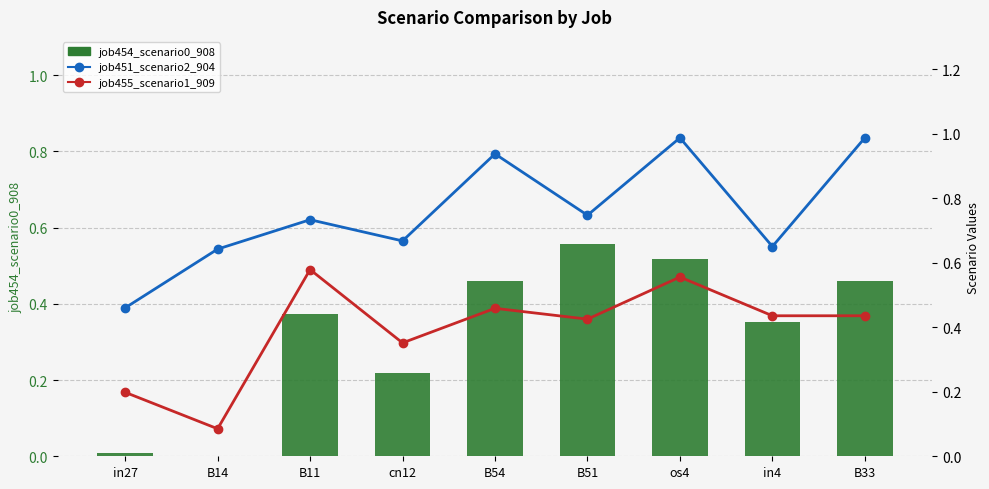

Which series has the largest total across all categories?

job451_scenario2_904